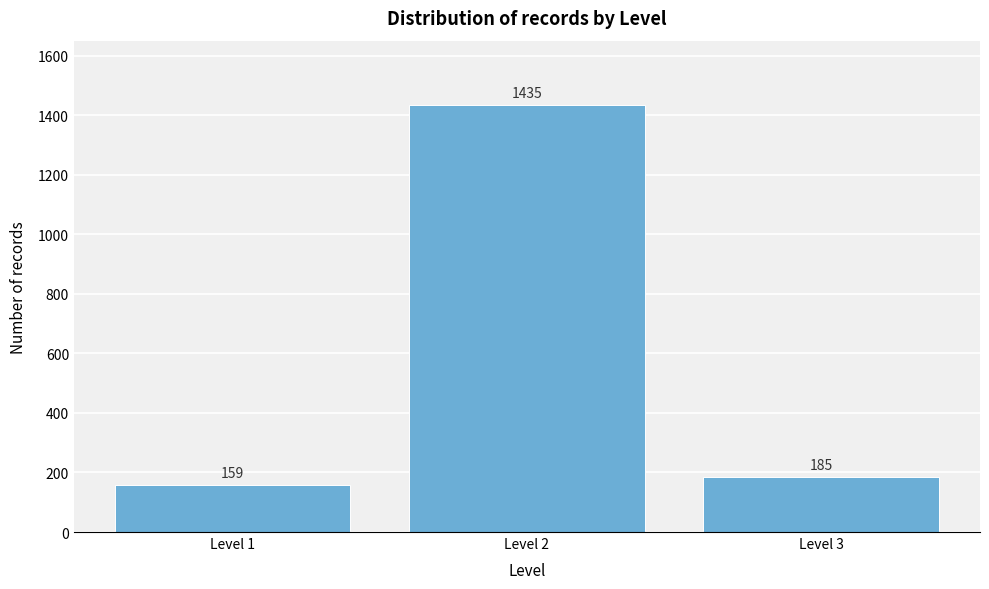

Reading left to right, extract all data points from this chart.

Level 1=159	Level 2=1435	Level 3=185